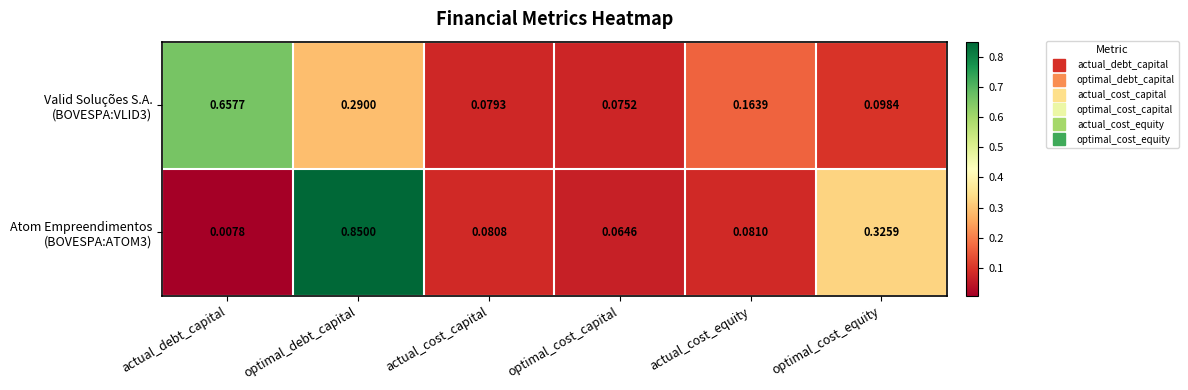

At which category does the chart reach its minimum across all series?

actual_debt_capital